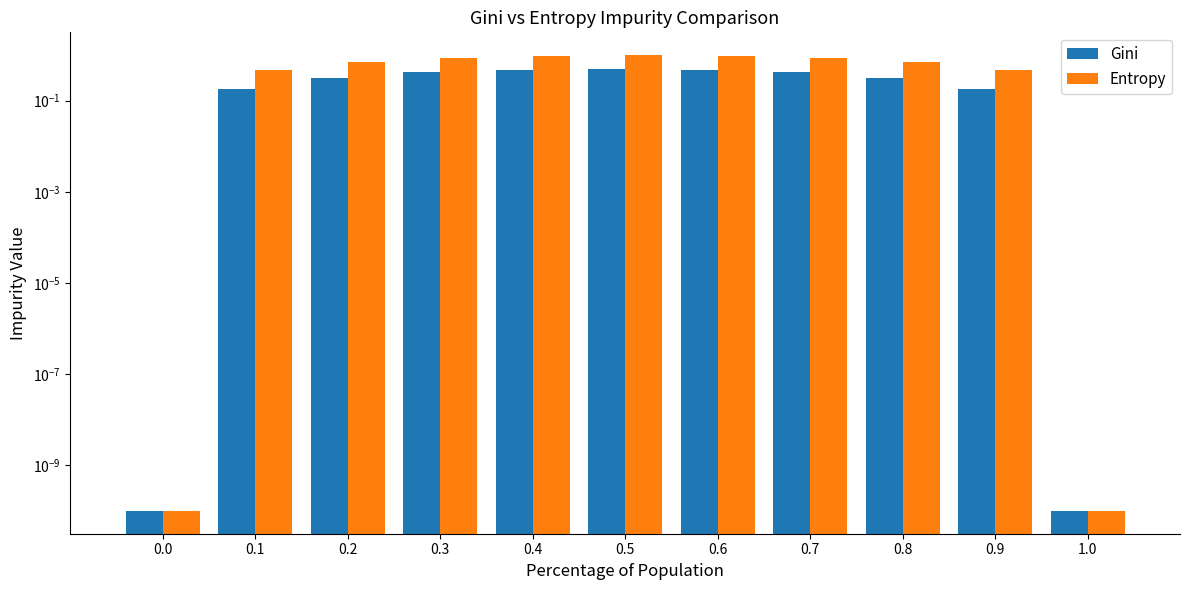

What is the total value across all series at 0.7?

1.3